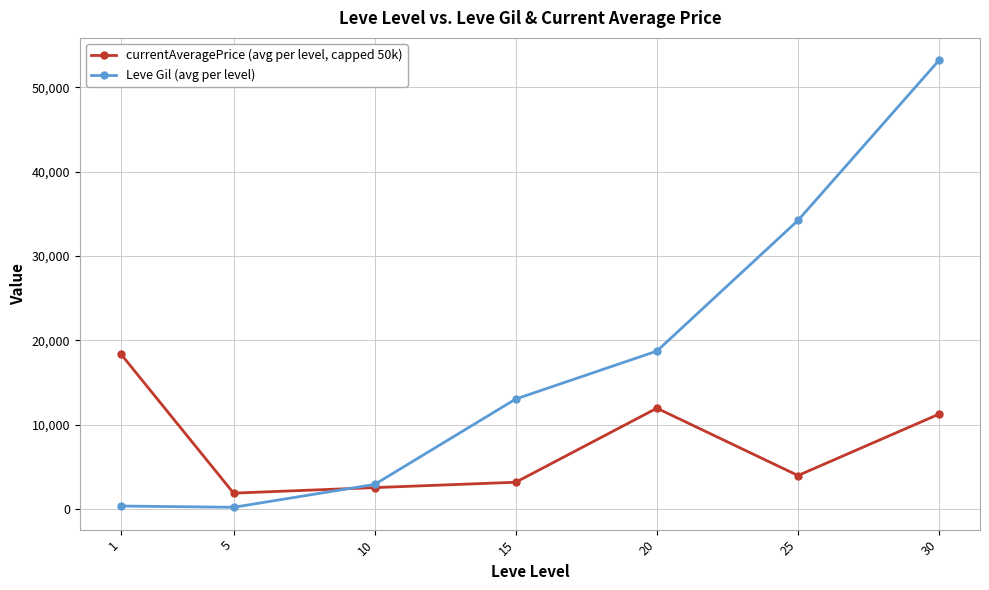

The value of currentAveragePrice (avg per level, capped 50k) at 20 is 7141.8. True or false?

False